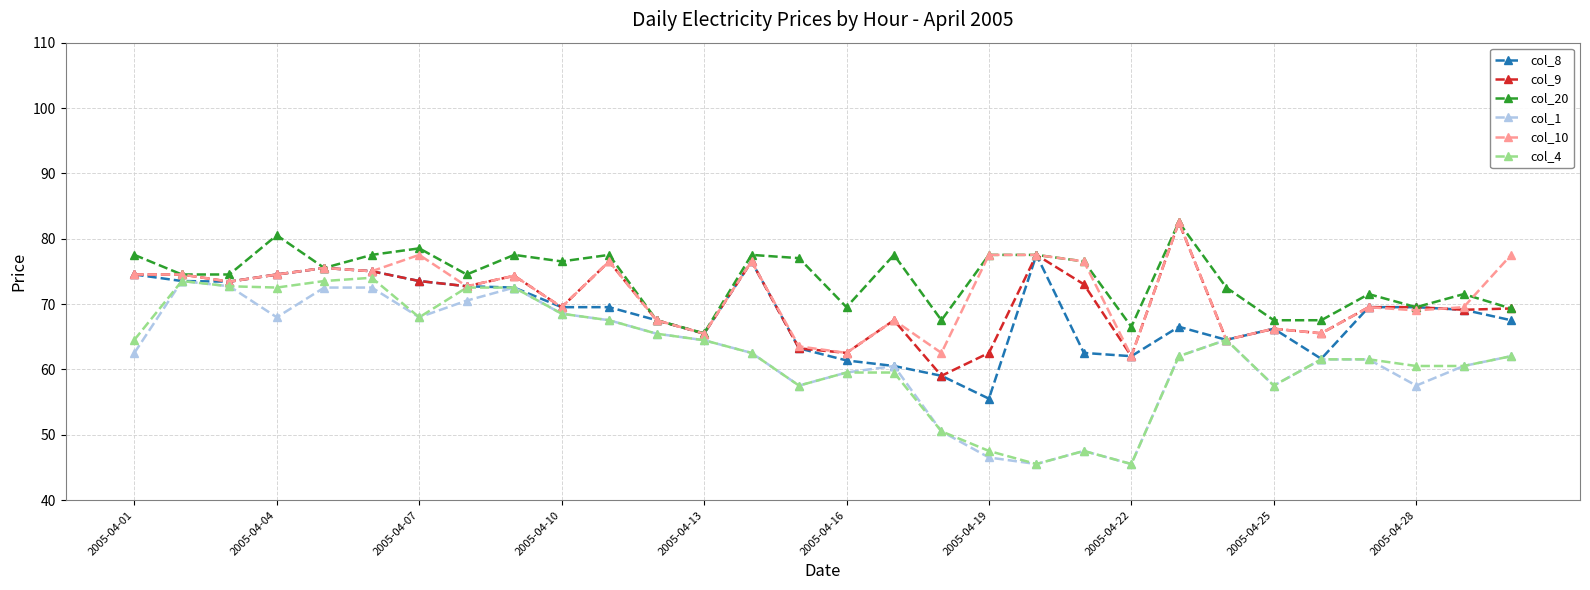

What is the difference between the maximum and minimum values in the col_9 series?

23.5